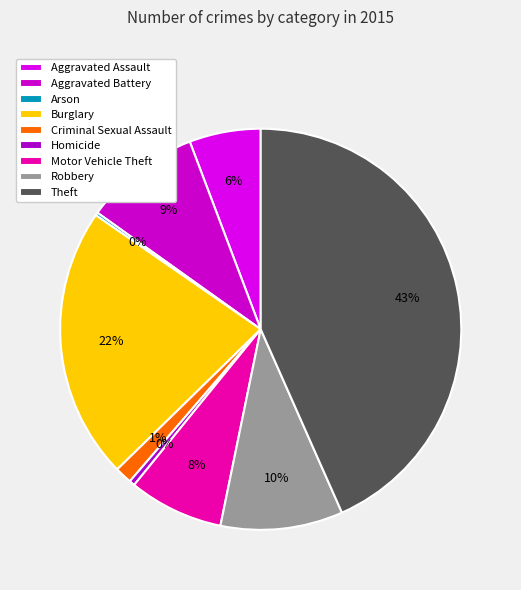

Rank the categories by value from highest to lowest.

Theft, Burglary, Robbery, Aggravated Battery, Motor Vehicle Theft, Aggravated Assault, Criminal Sexual Assault, Homicide, Arson